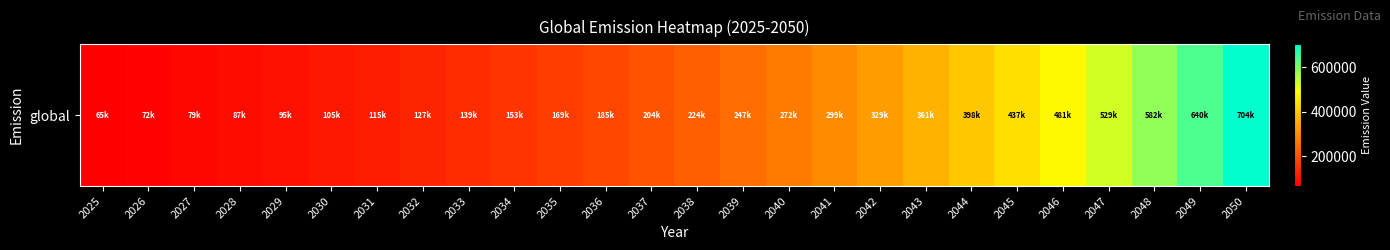

The chart shows a value of 165595.8 at 2029. True or false?

False